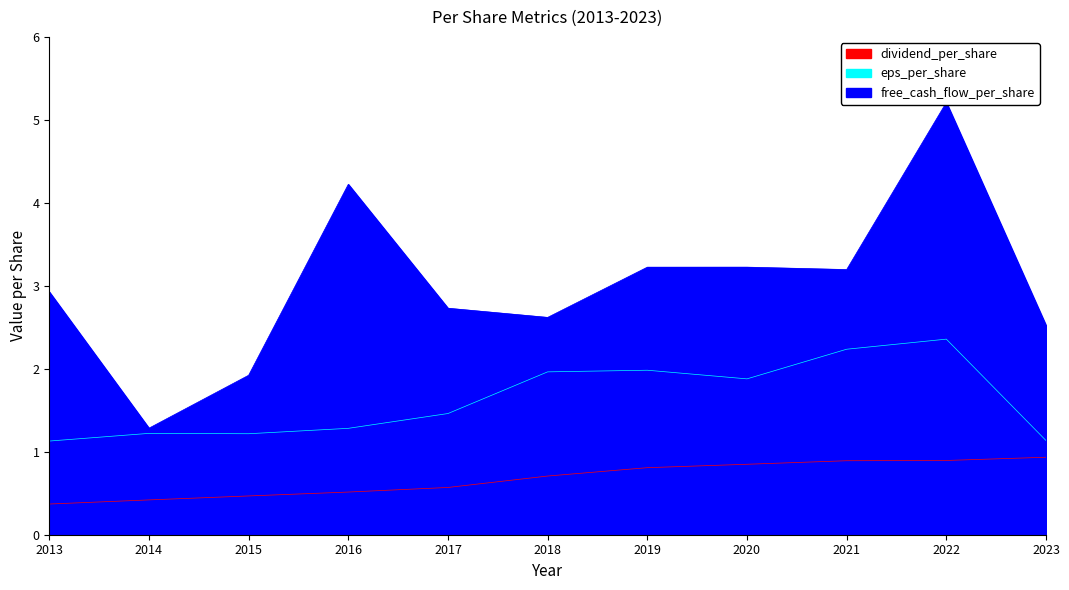

How many series are shown in this chart?

3